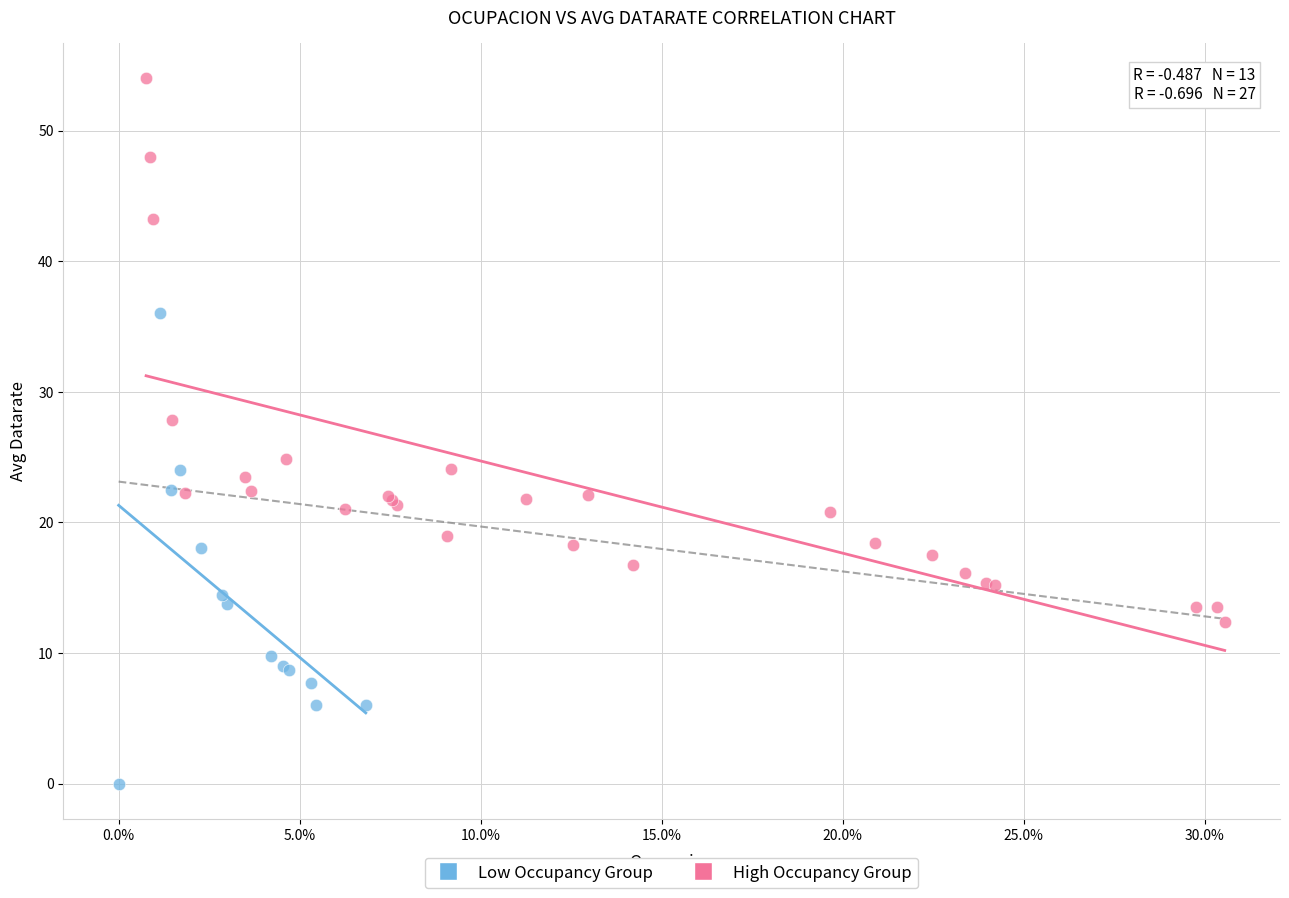

Which series reaches the minimum Y coordinate?

Low Occupancy Group